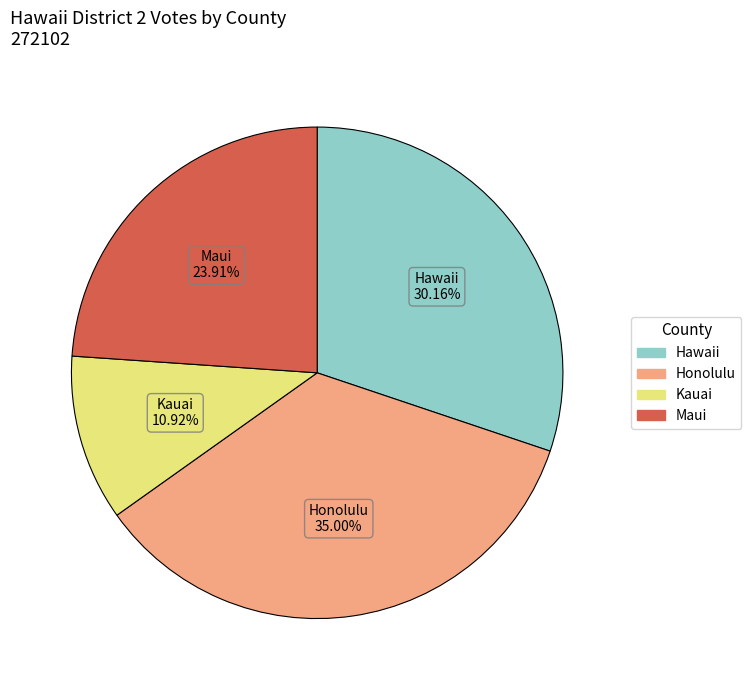

Combined, do Hawaii and Maui account for over 50%?

Yes